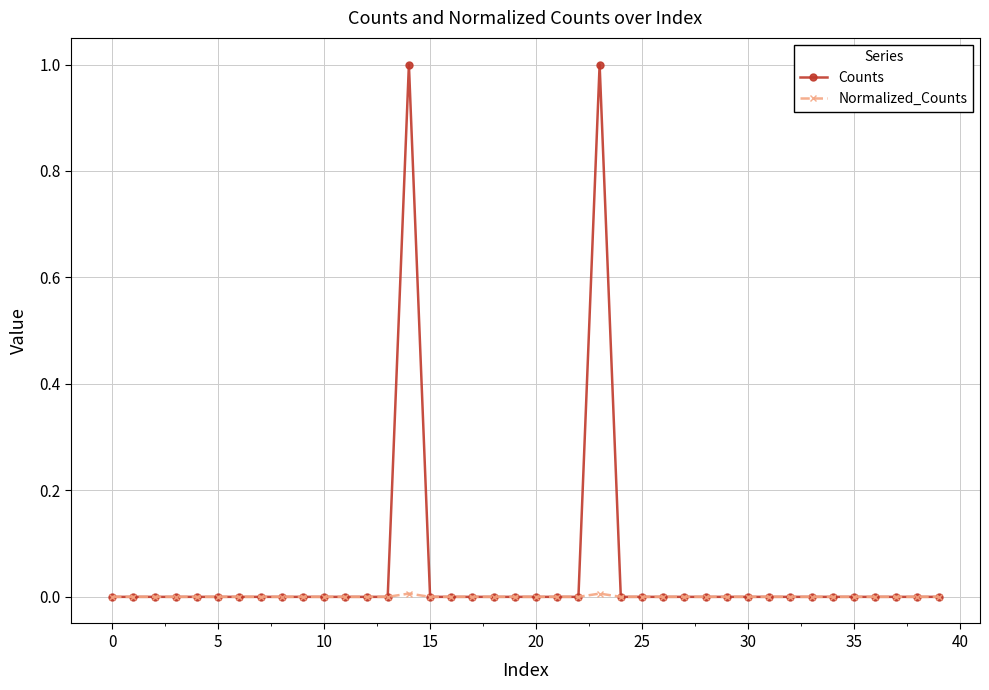

Which series has the widest spread of values?

Counts